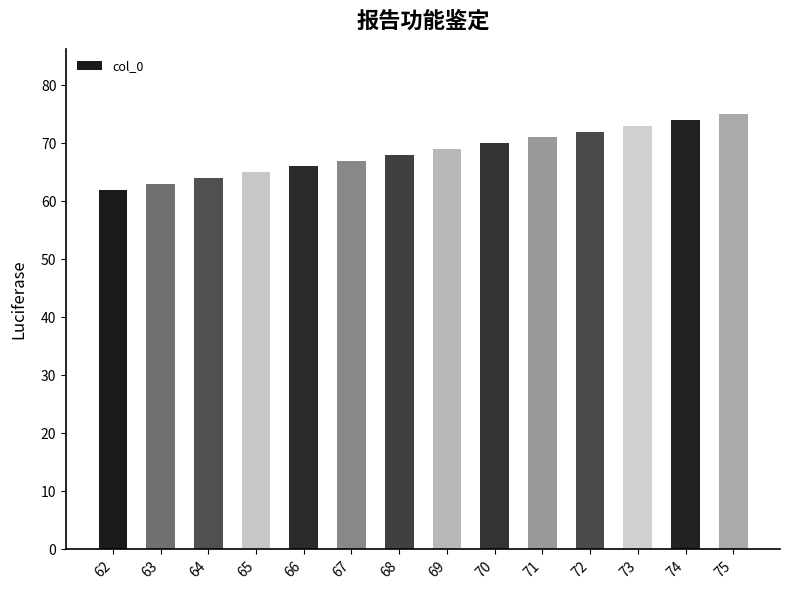

How many data points are less than 69?

7